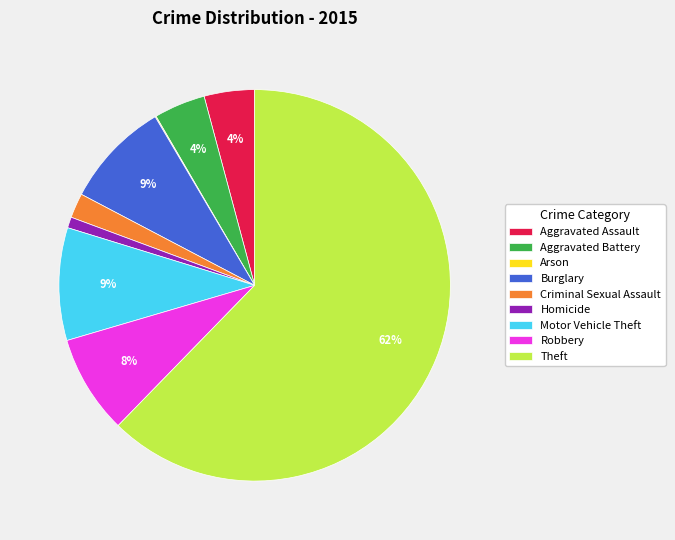

True or false: Motor Vehicle Theft accounts for 19% of the total.

False